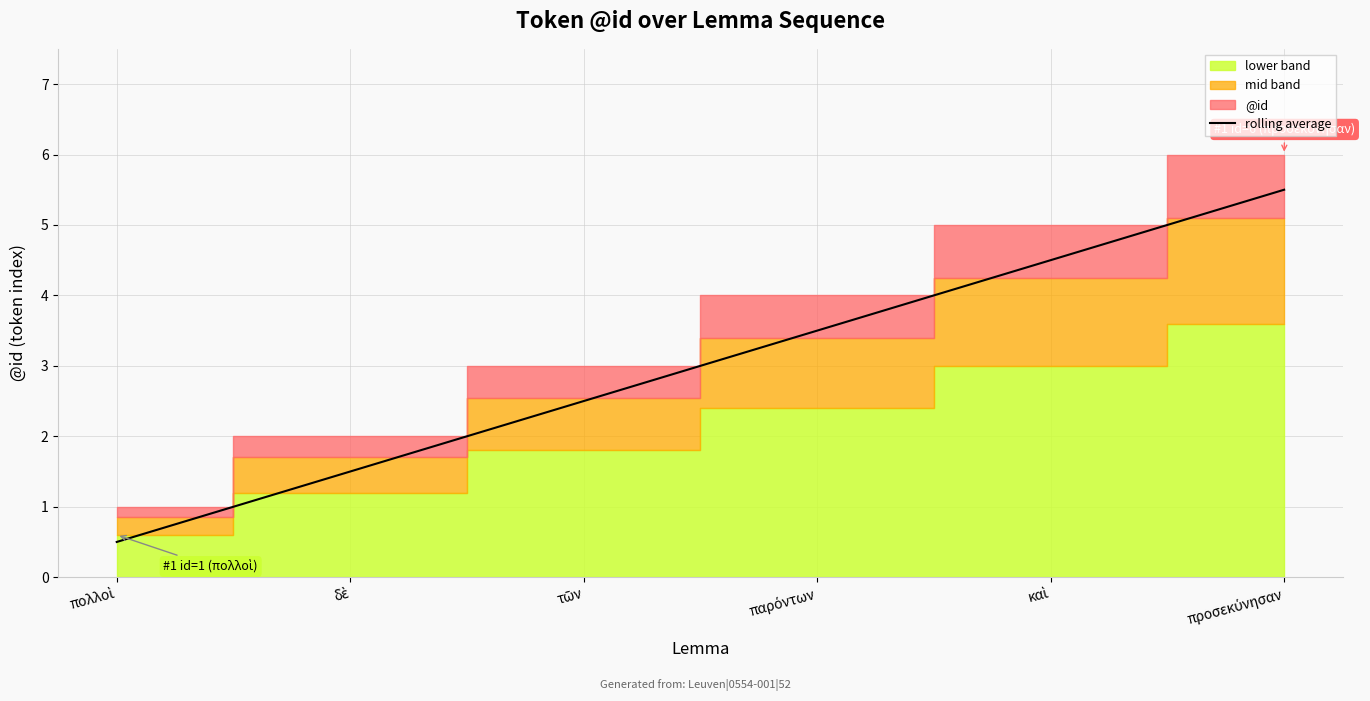

How many values are between 1 and 4?

3